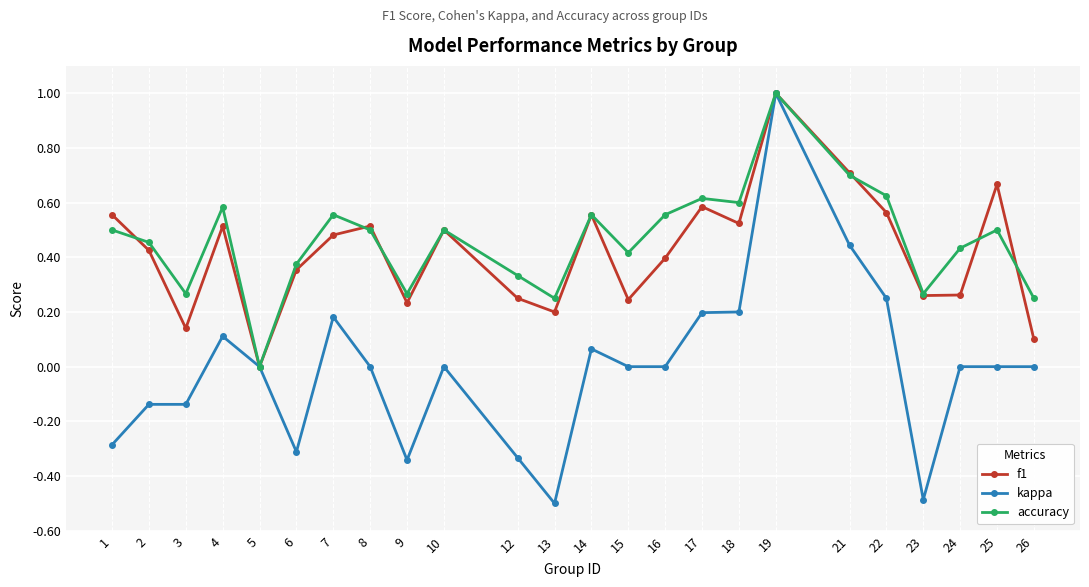

Rank the series at 4 from highest to lowest value.

accuracy, f1, kappa